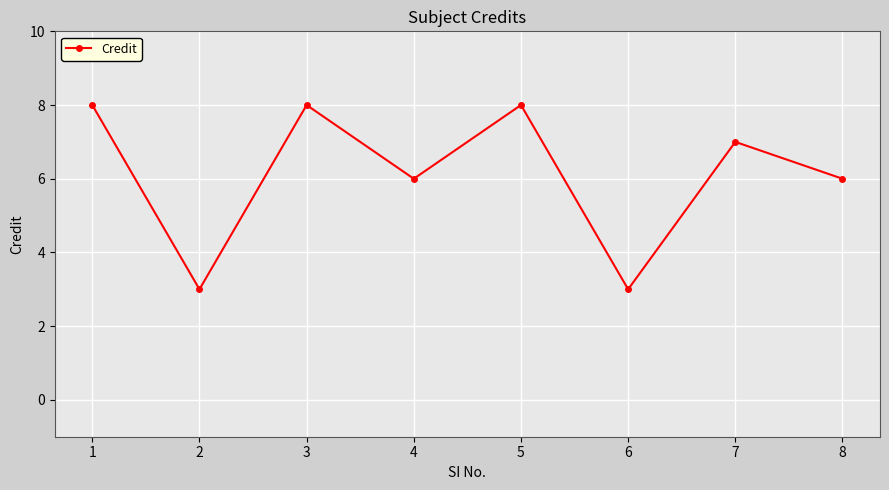

Is this an area chart (filled region under the line)?

No